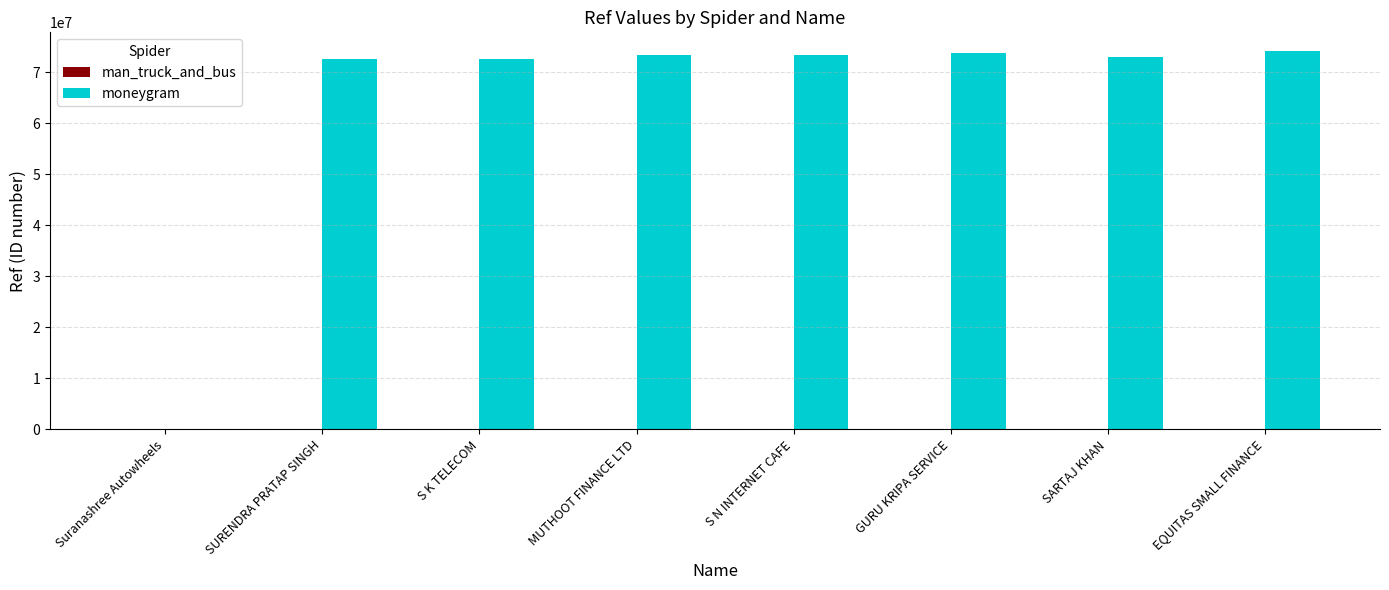

What is the sum of all moneygram values?

512547852